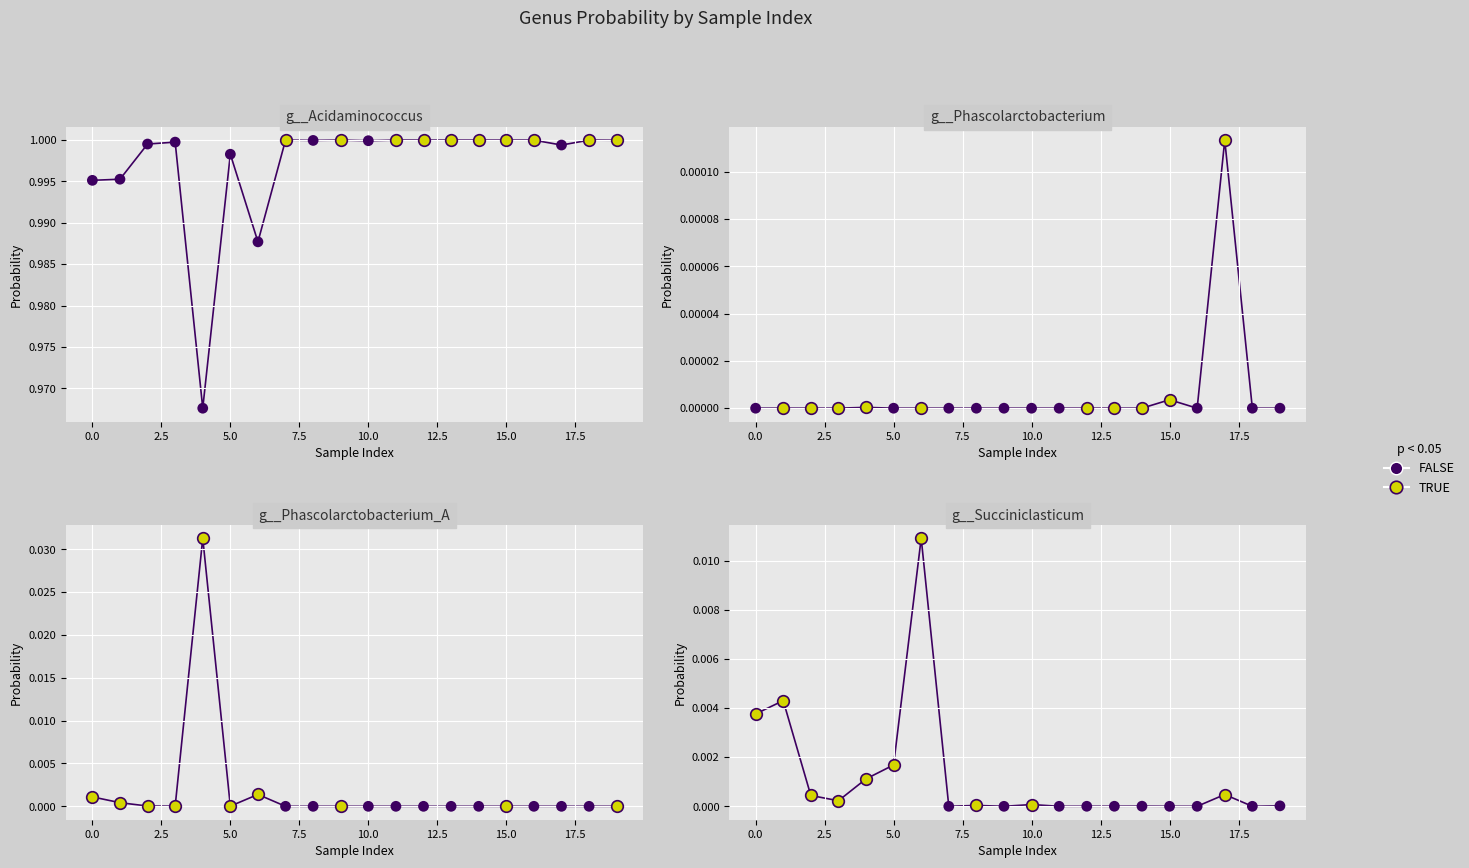

What are all the series names shown in the legend?

FALSE, TRUE